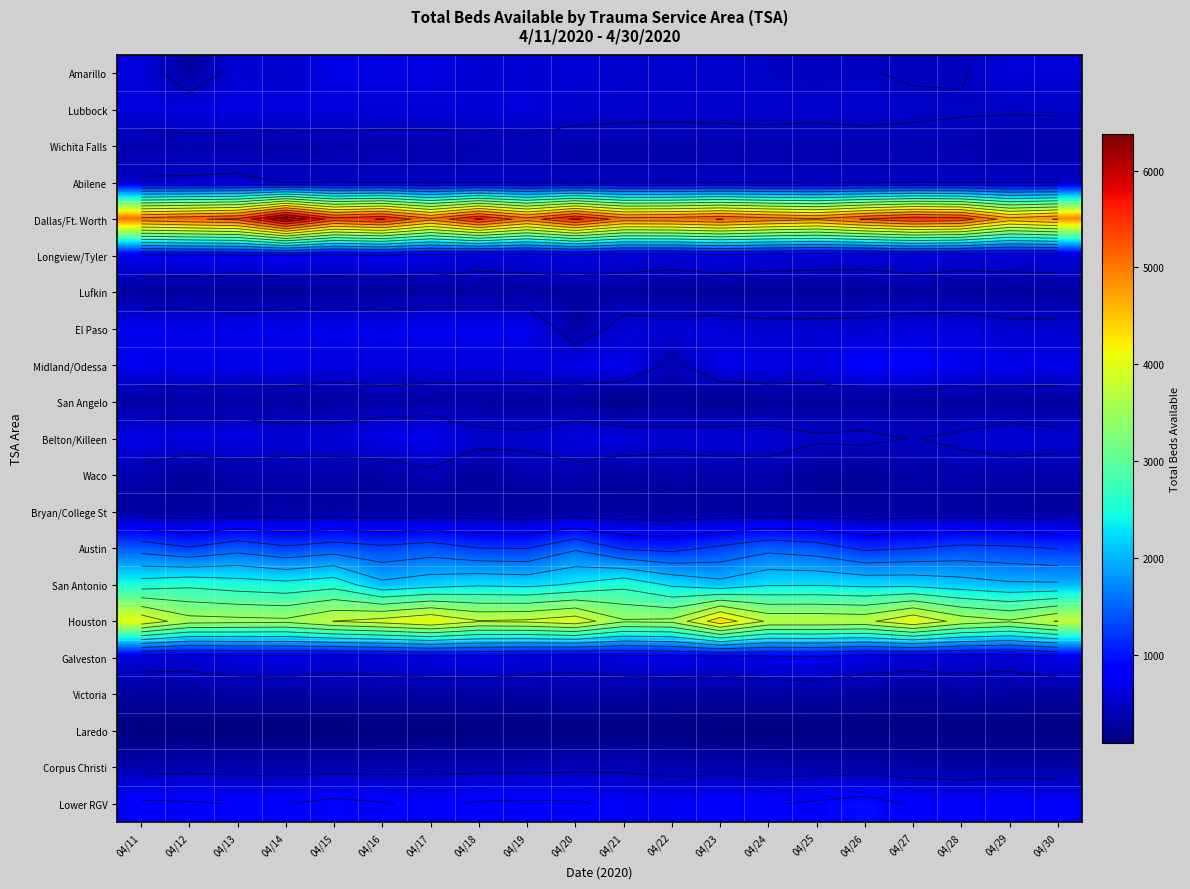

At which label does Galveston first exceed 621?

04/14